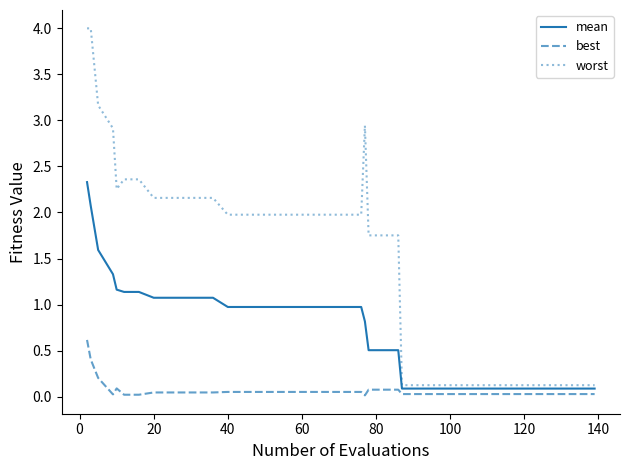

True or false: worst and best intersect in this chart.

False